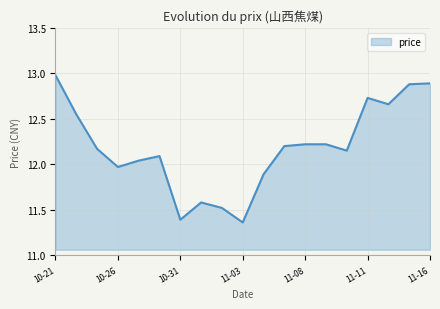

What is the difference between the maximum and minimum values?

1.6